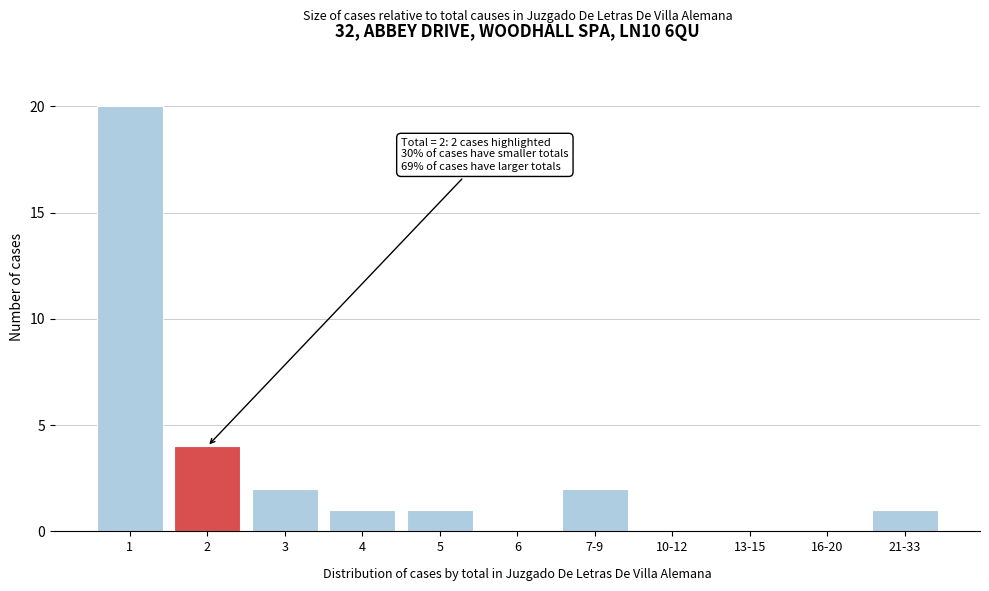

Reading left to right, extract all data points from this chart.

1=20	2=4	3=2	4=1	5=1	6=0	7-9=2	10-12=0	13-15=0	16-20=0	21-33=1